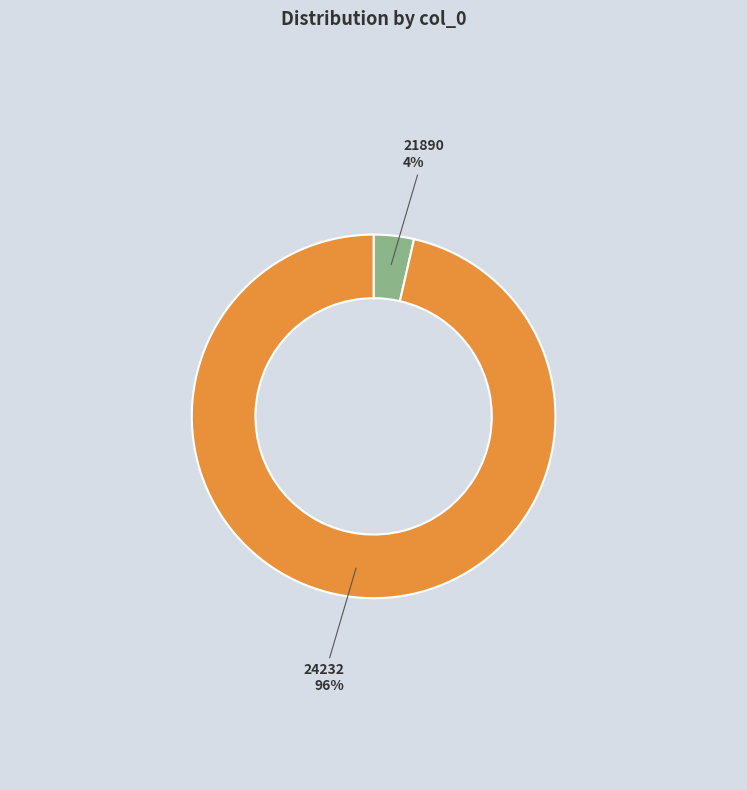

To the nearest percent, what is the average slice percentage?

50%